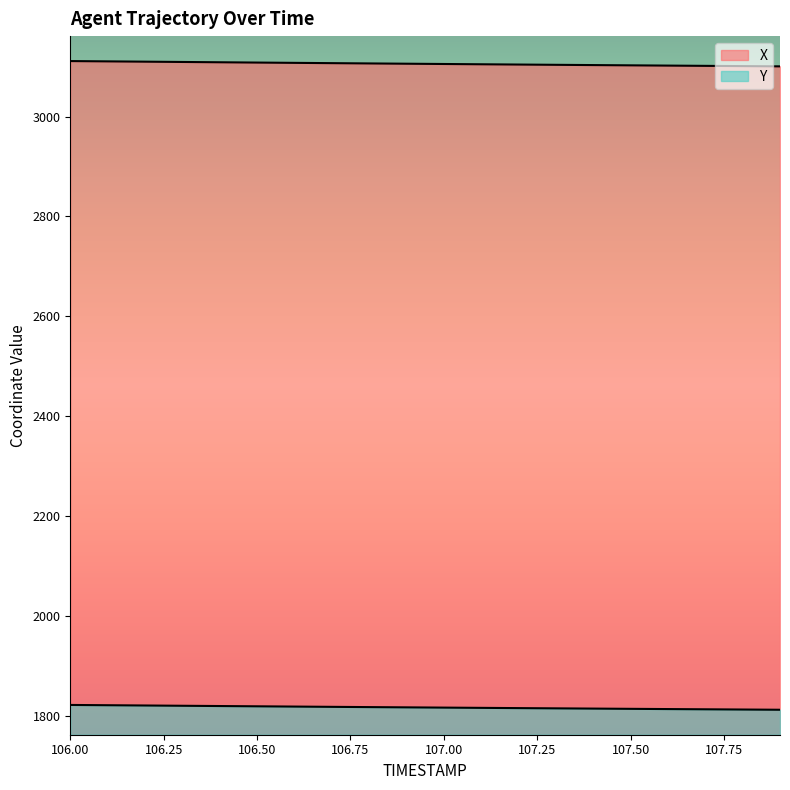

What is the difference between the Y values at 107.3 and 107.6?

1.4